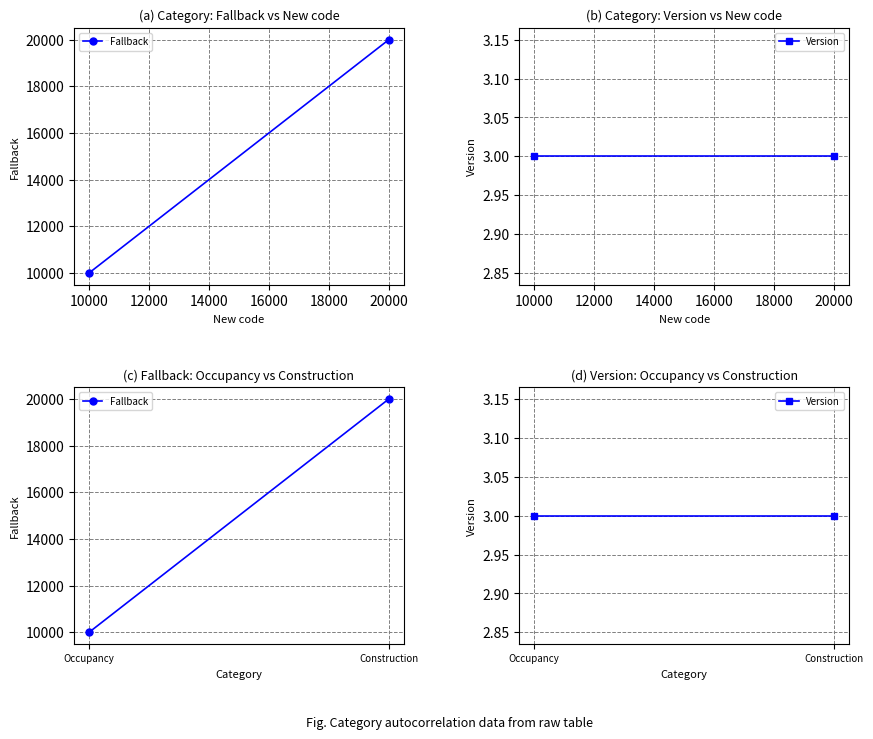

Rank the series at Occupancy from highest to lowest value.

Fallback, Version